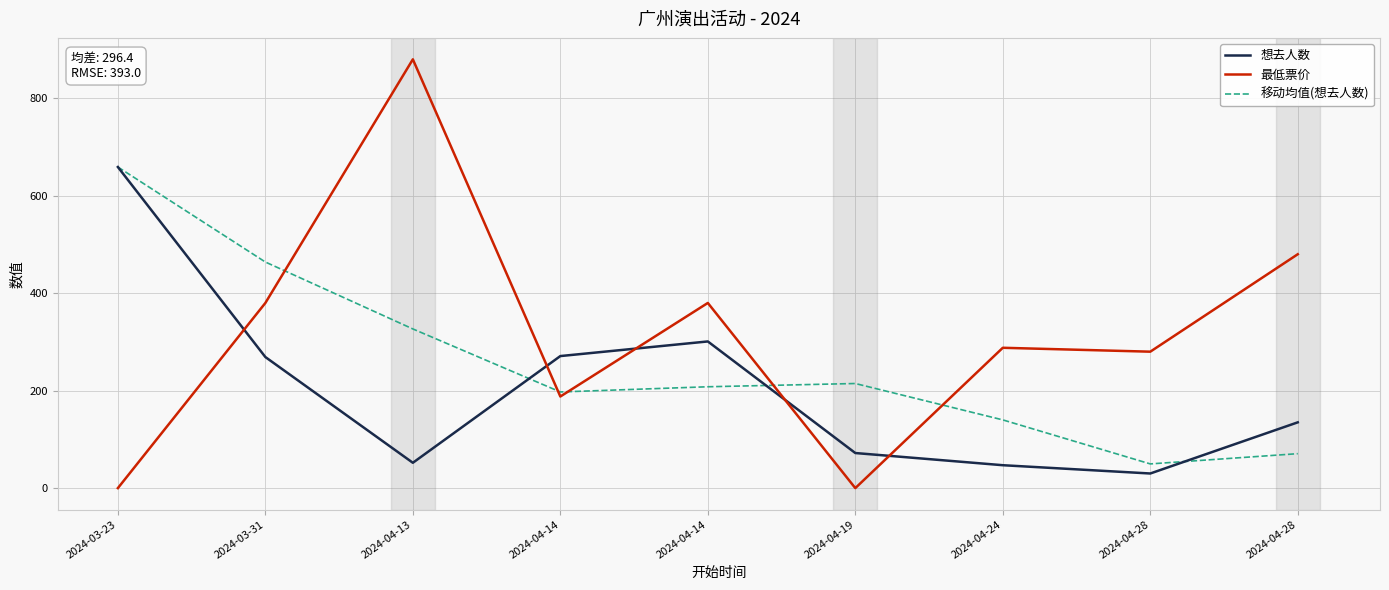

What is the total value across all series at 2024-04-19?

286.7